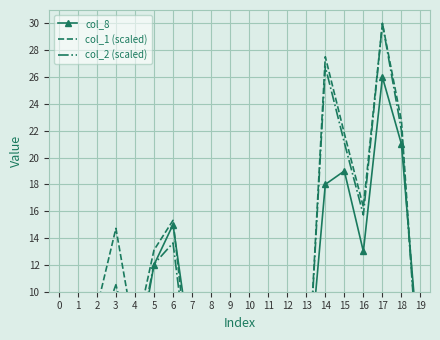

What is the sum of the col_1 (scaled) values at 13 and 3?

15.9